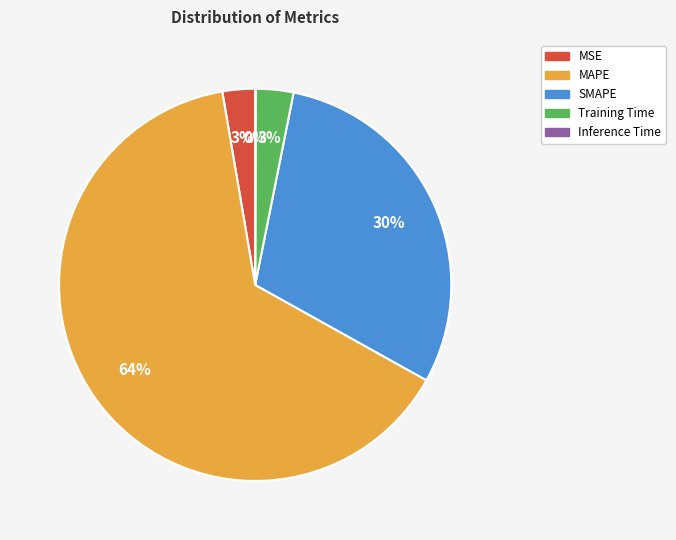

What is the largest slice in the pie chart?

MAPE